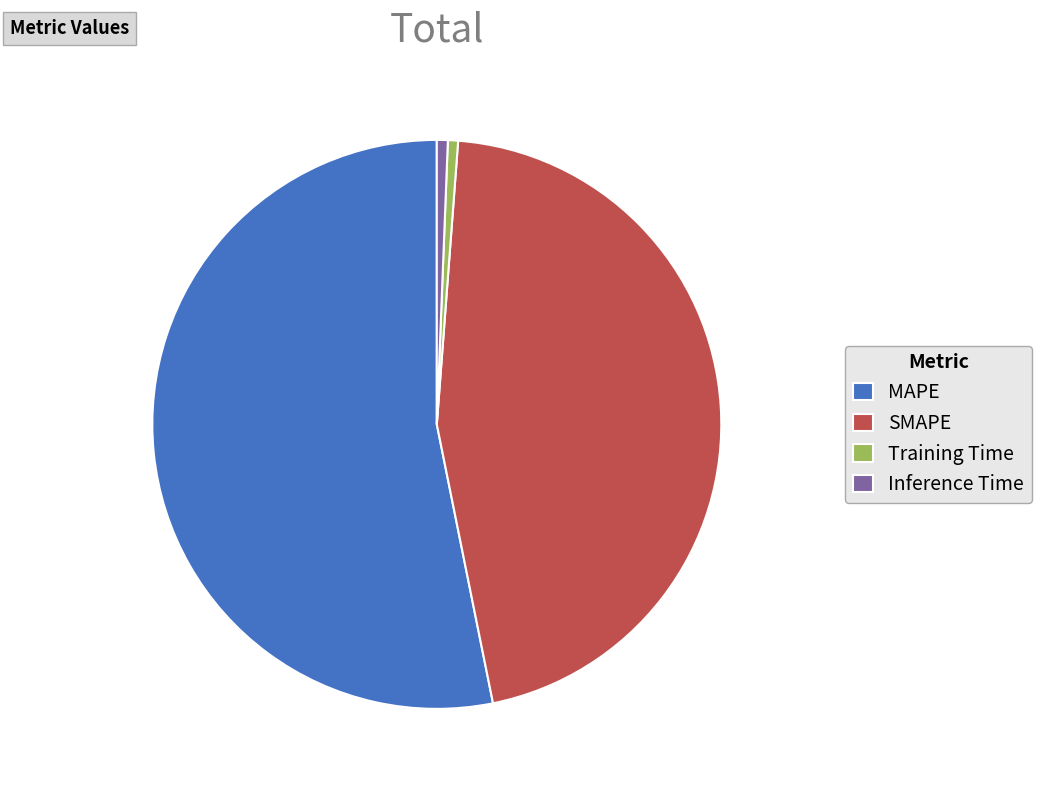

How many slices are in this pie chart?

4